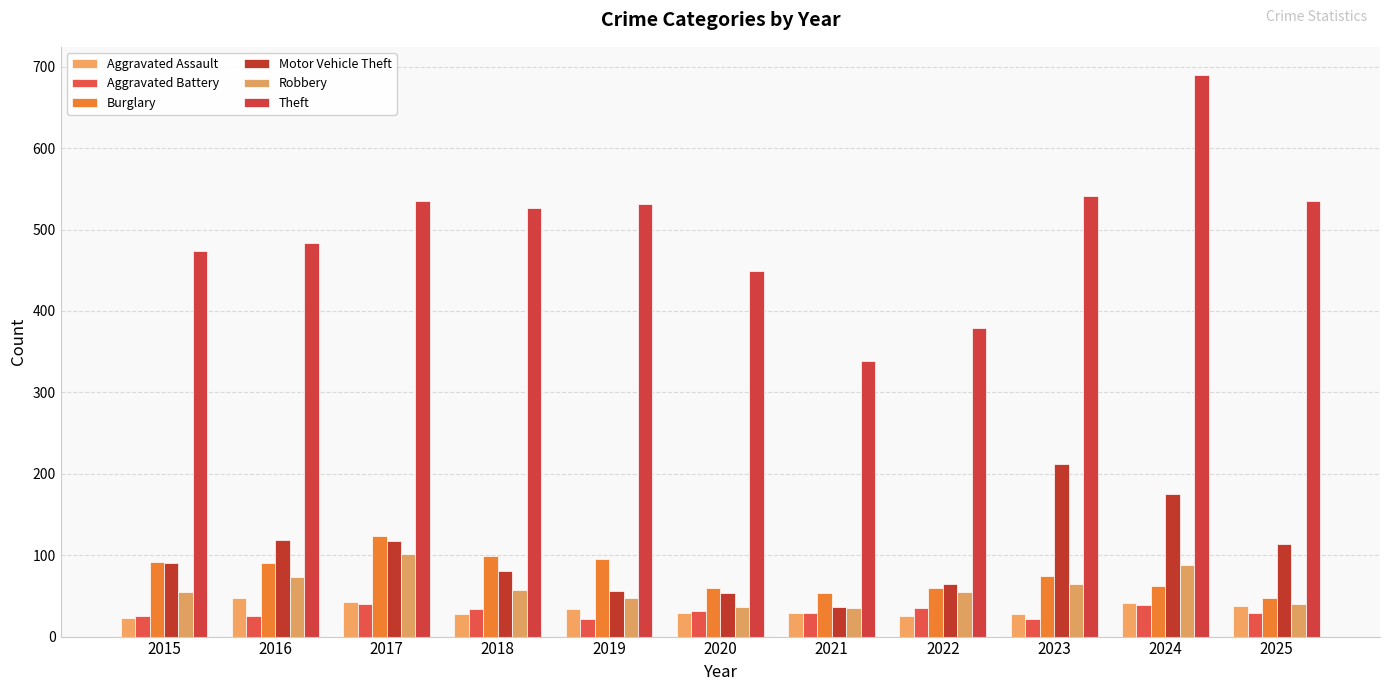

What is the difference between the Aggravated Battery values at 2019 and 2018?

13